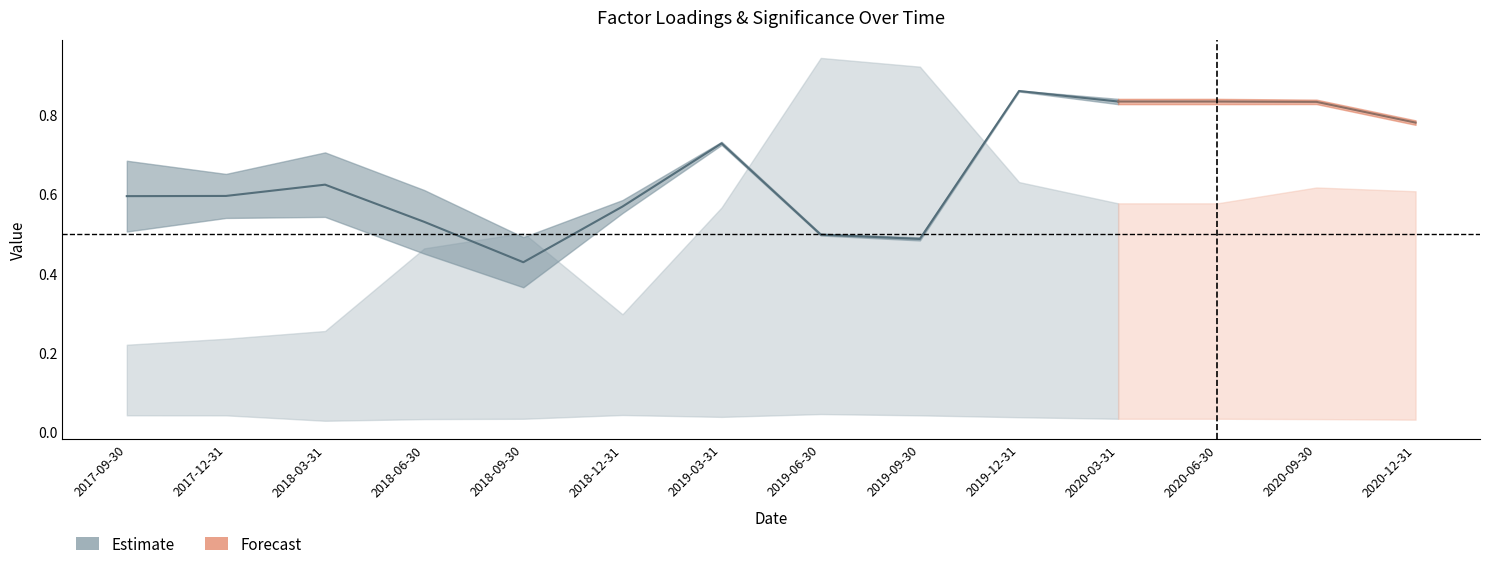

At how many categories does at least one series exceed 0?

14